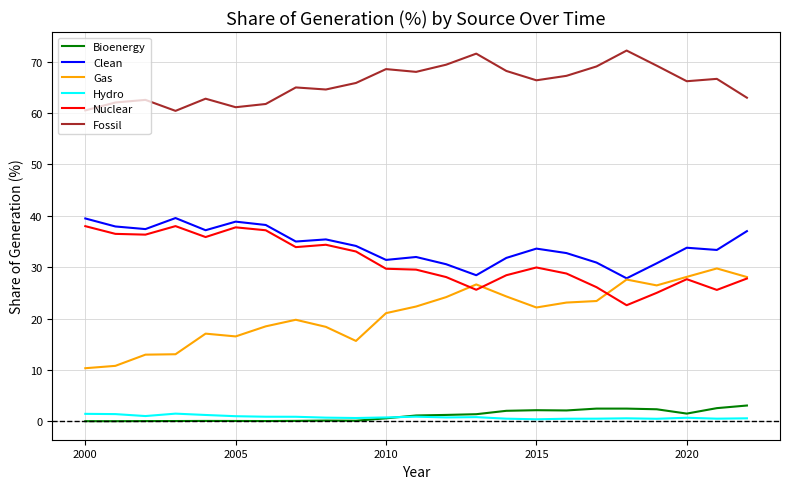

Which series has the largest total across all categories?

Fossil